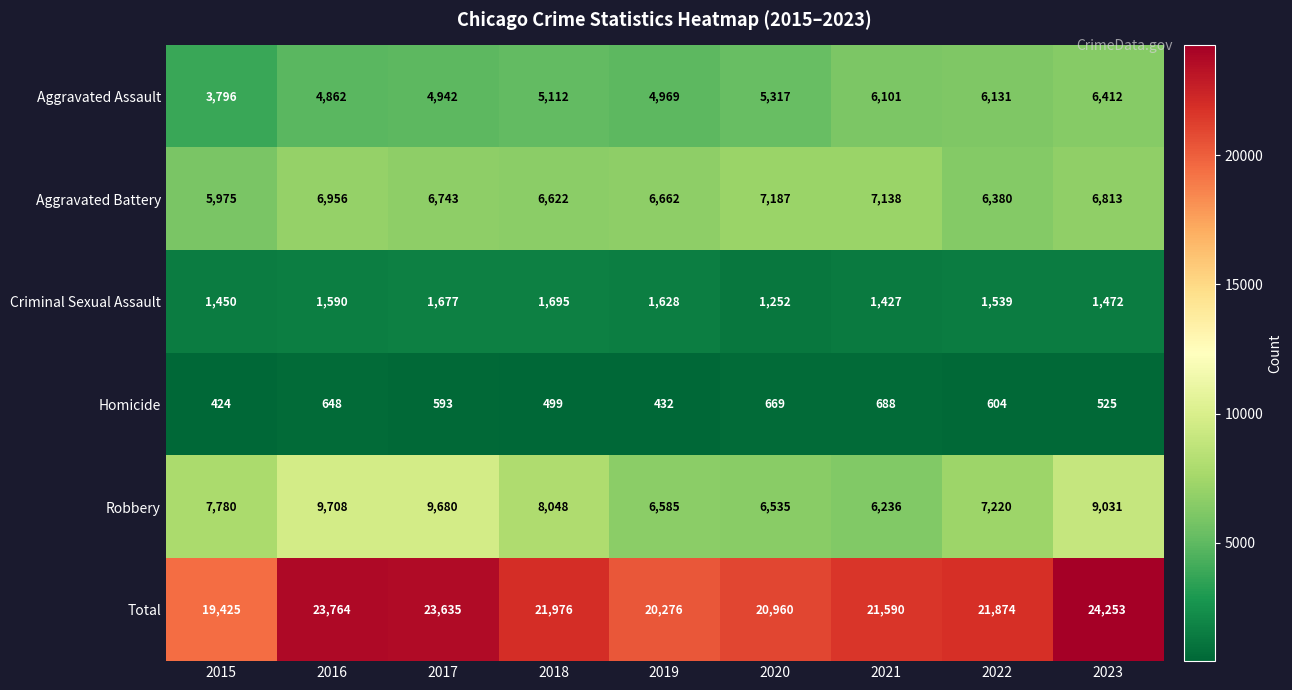

Where does the Homicide series first go above 593?

2016